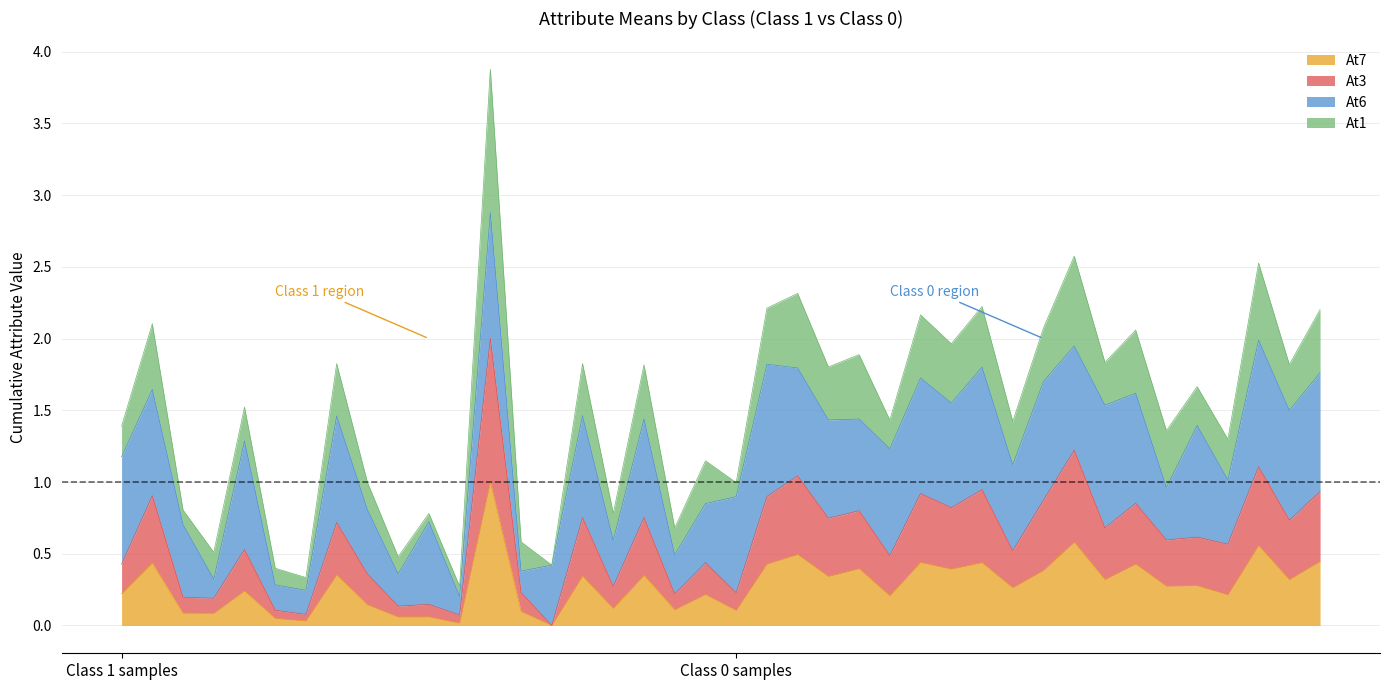

The value of At3 at 1 is 0.2. True or false?

True